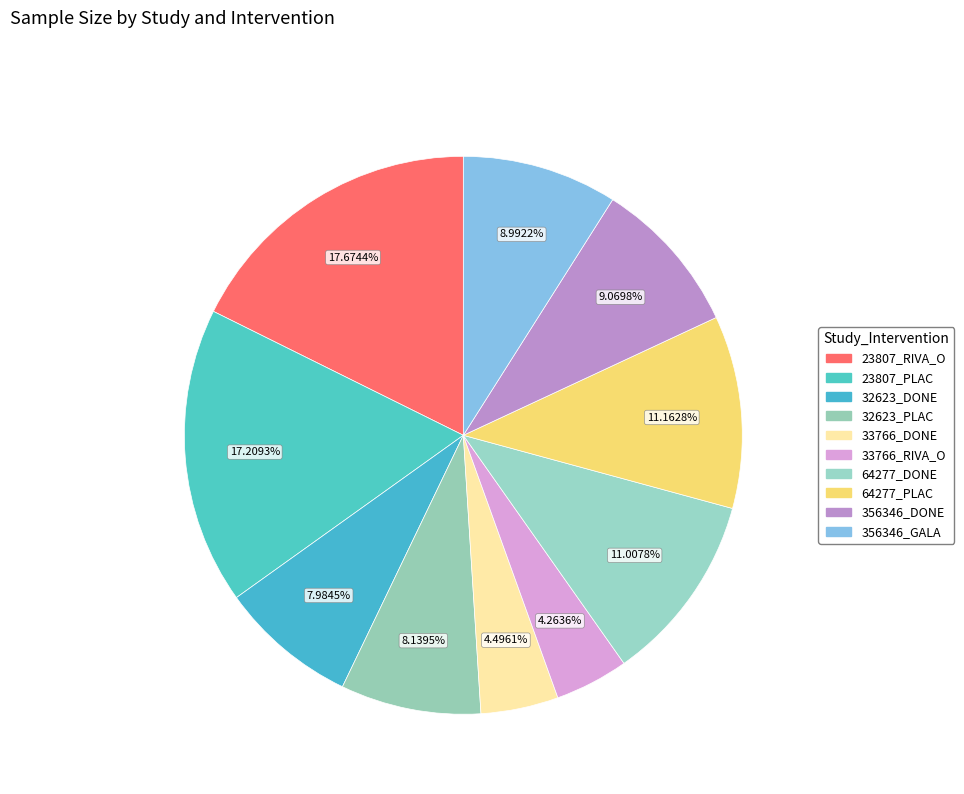

Rank the categories by value from highest to lowest.

23807_RIVA_O, 23807_PLAC, 64277_PLAC, 64277_DONE, 356346_DONE, 356346_GALA, 32623_PLAC, 32623_DONE, 33766_DONE, 33766_RIVA_O